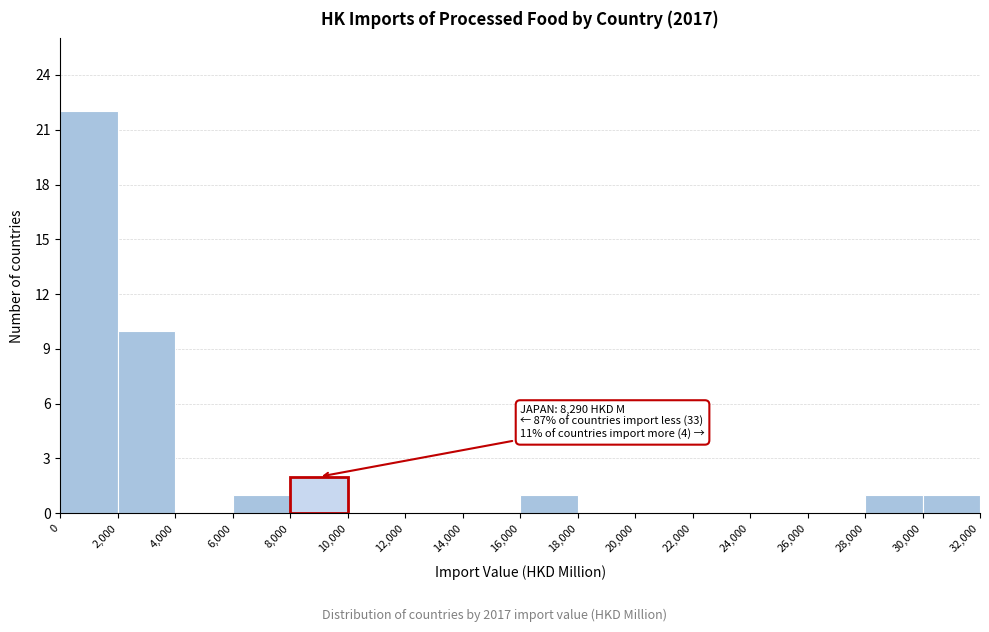

Which range on the x-axis has the tallest bar?

0 to 2,000